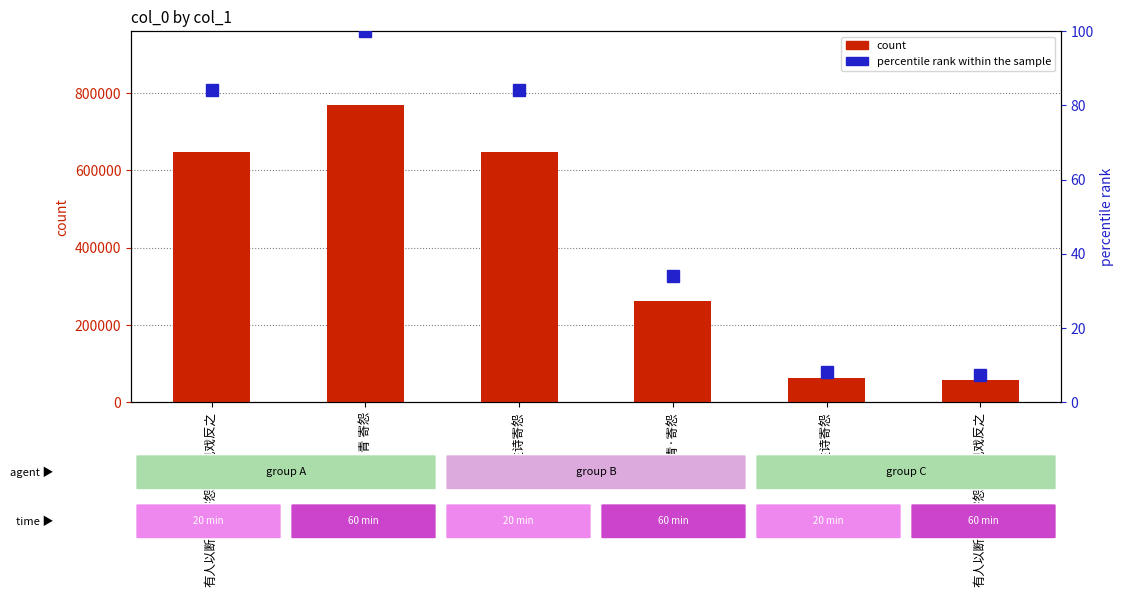

What is the label of the 1st bar from the right?

有人以断肠草寄怨予偶见戏反之